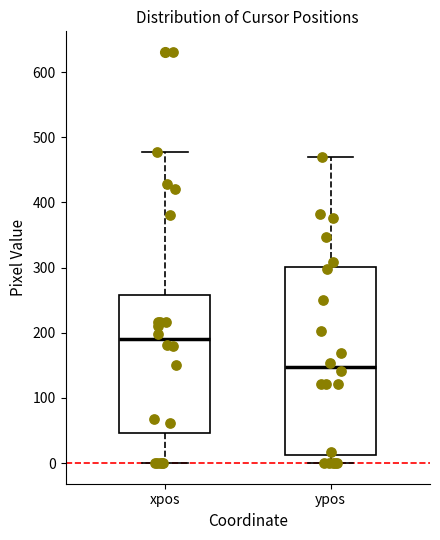

Which box has the highest median line?

xpos